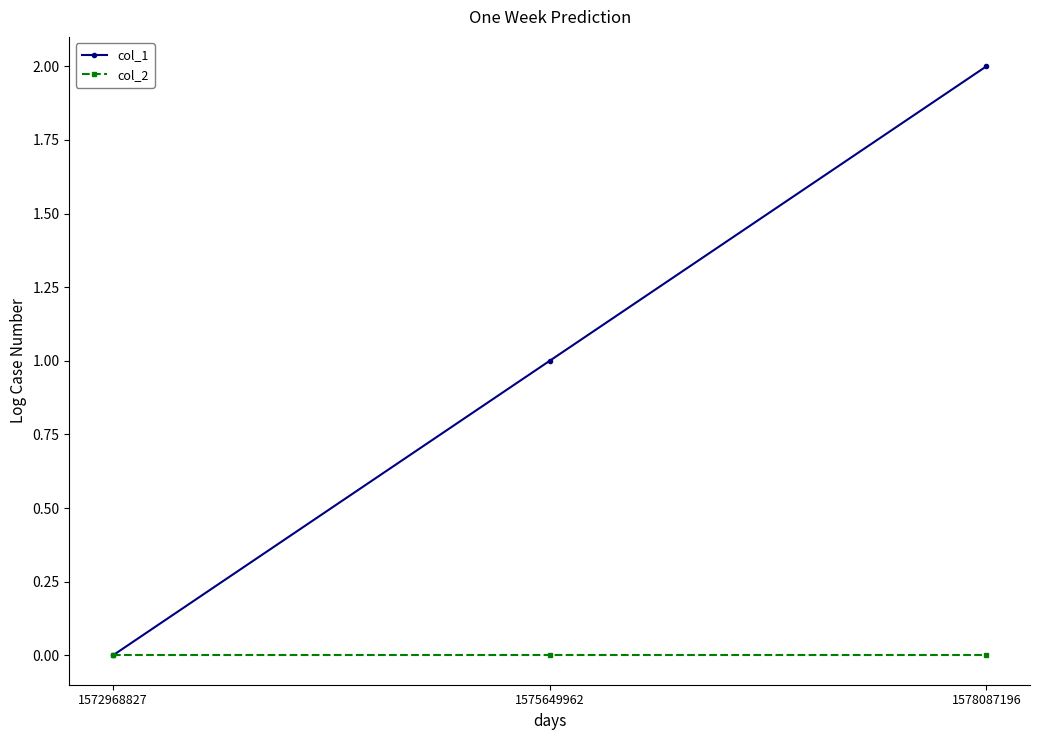

True or false: col_2 has a value of 0 at 1575649962.

True